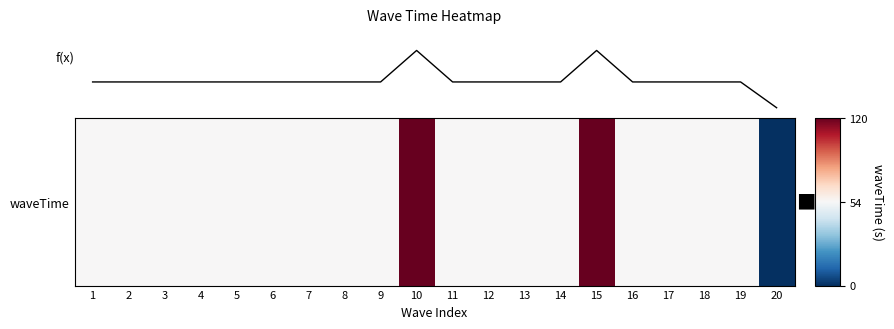

Does the chart display data point markers on the line(s)?

No